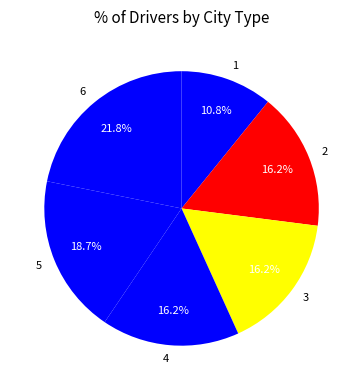

To the nearest percent, what portion does 6 represent?

22%